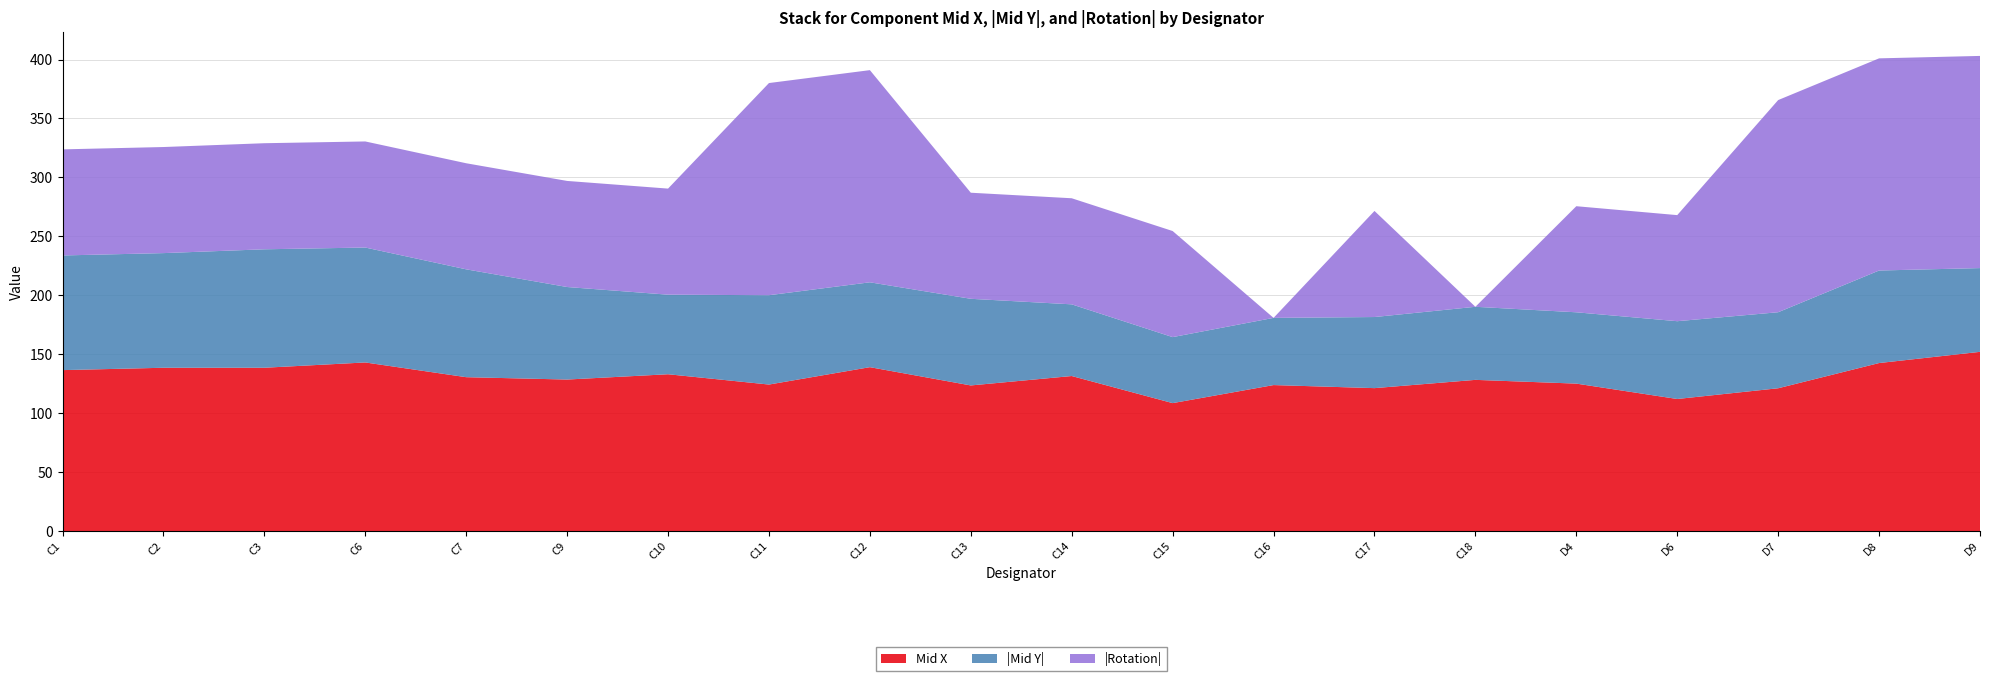

What is the total value across all series at C7?

312.0